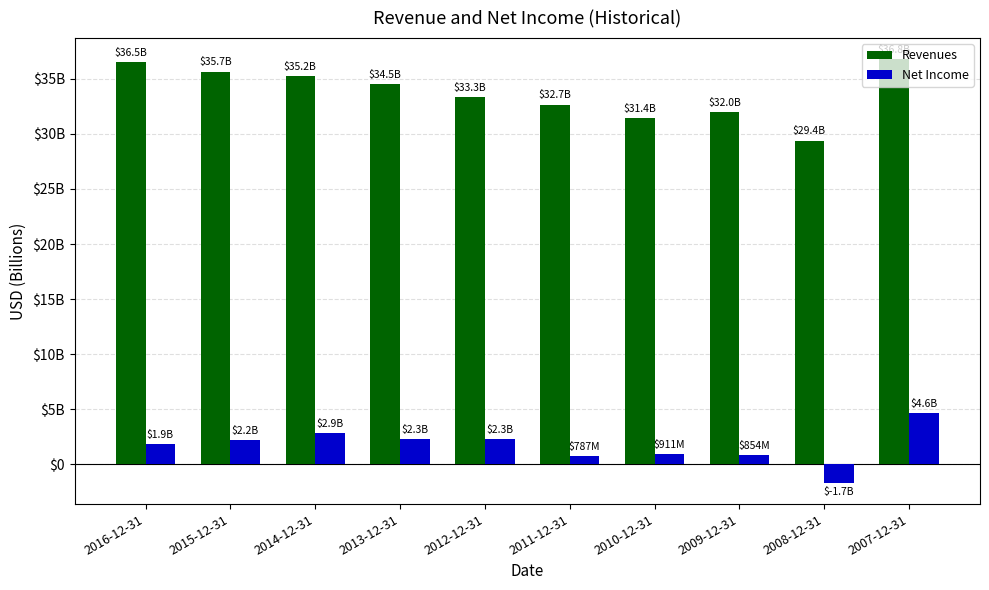

What are all the series names shown in the legend?

Revenues, Net Income